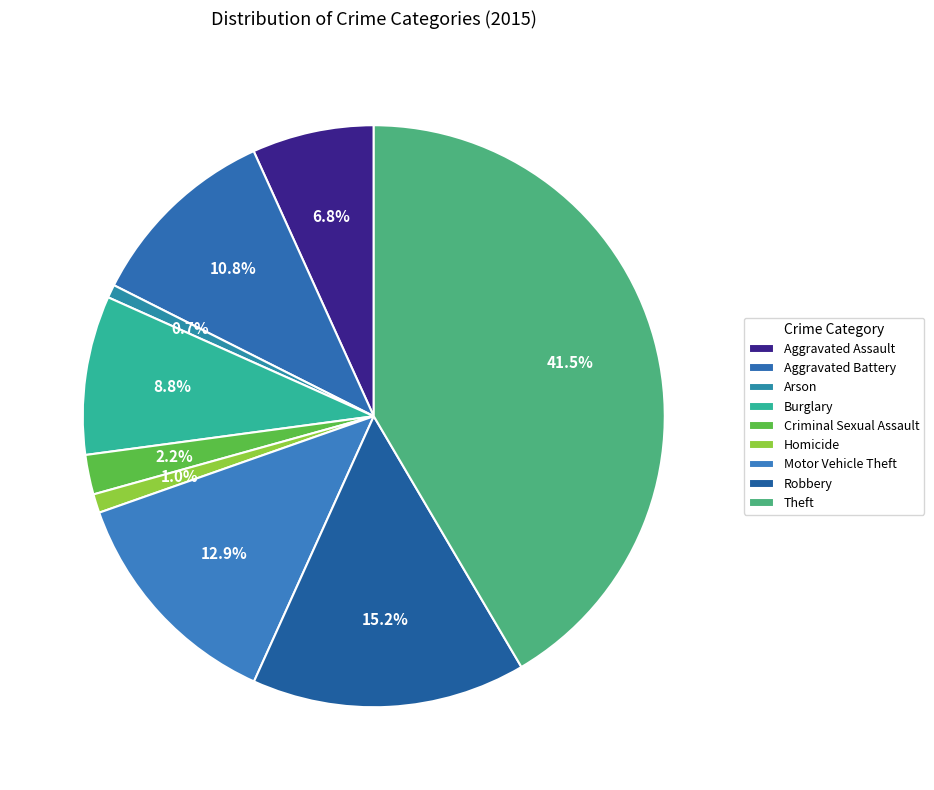

Is it true that Criminal Sexual Assault is 1% of the pie?

False